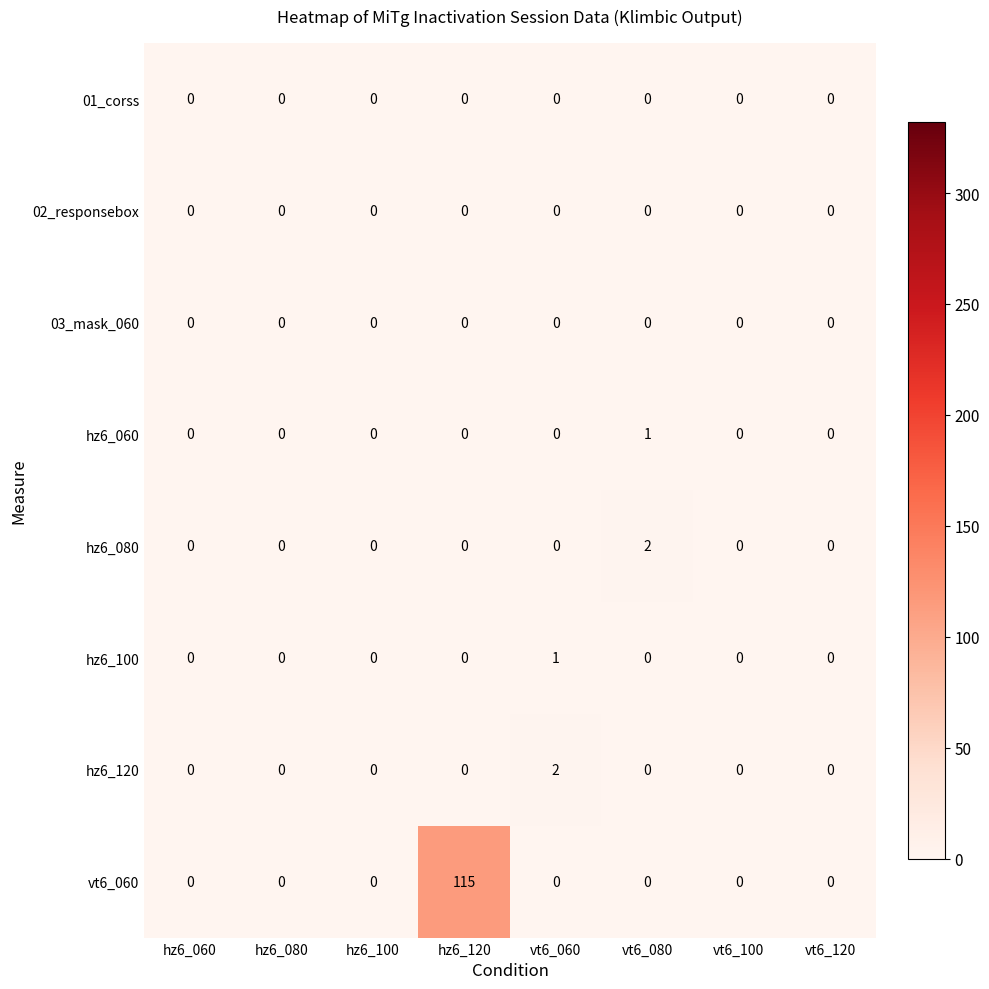

Count the hz6_080 values in the range 0 to 1.

7